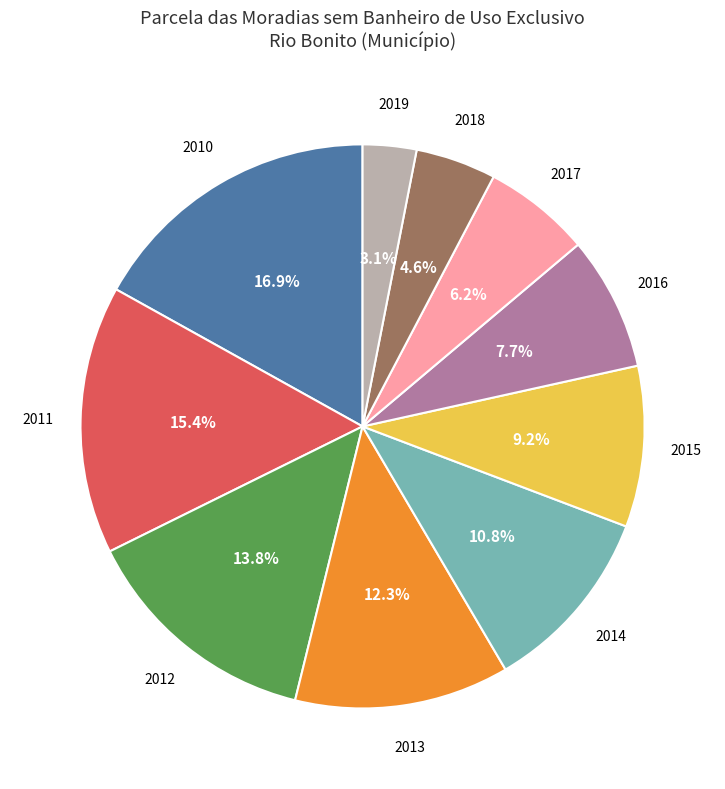

Is there a majority slice in this chart?

No